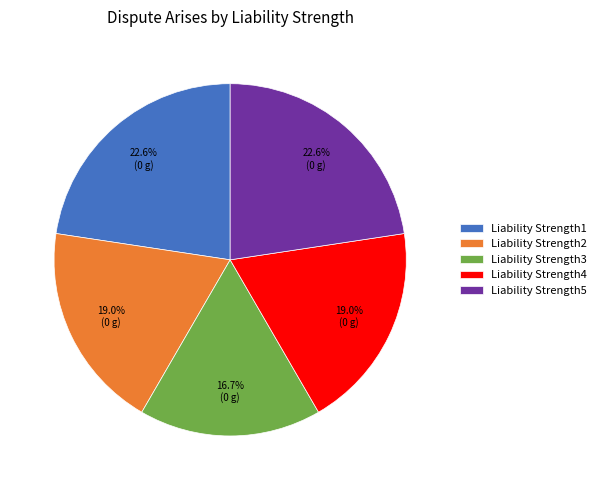

Count the number of slices in the pie.

5